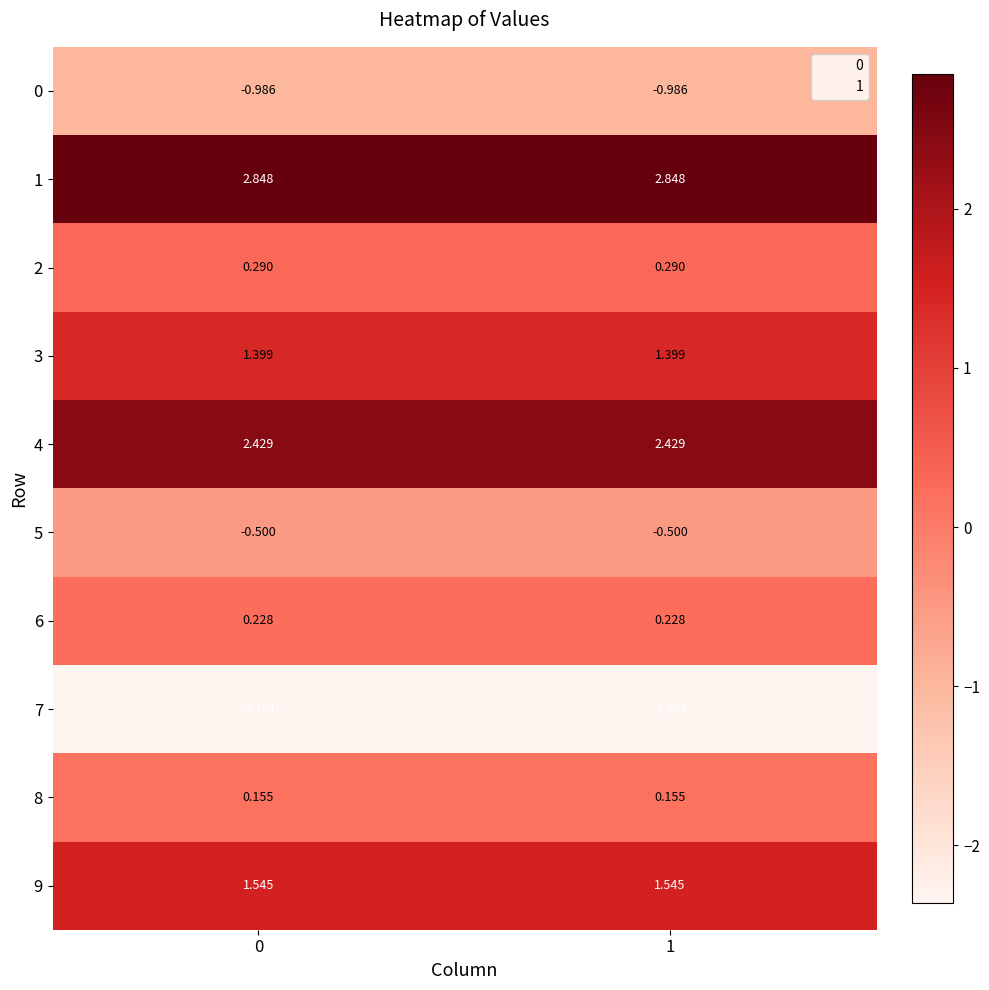

Is the value of 8 at 1 greater than the value of 4 at 0?

No